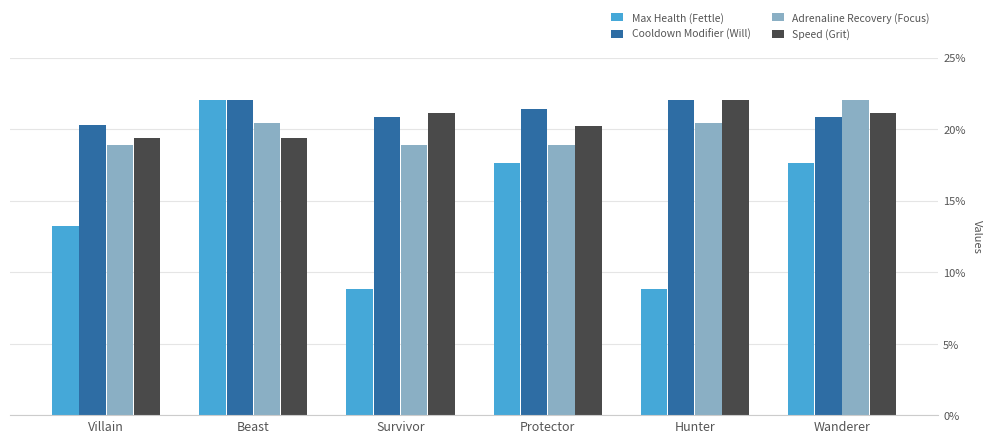

How many series are shown in this chart?

4